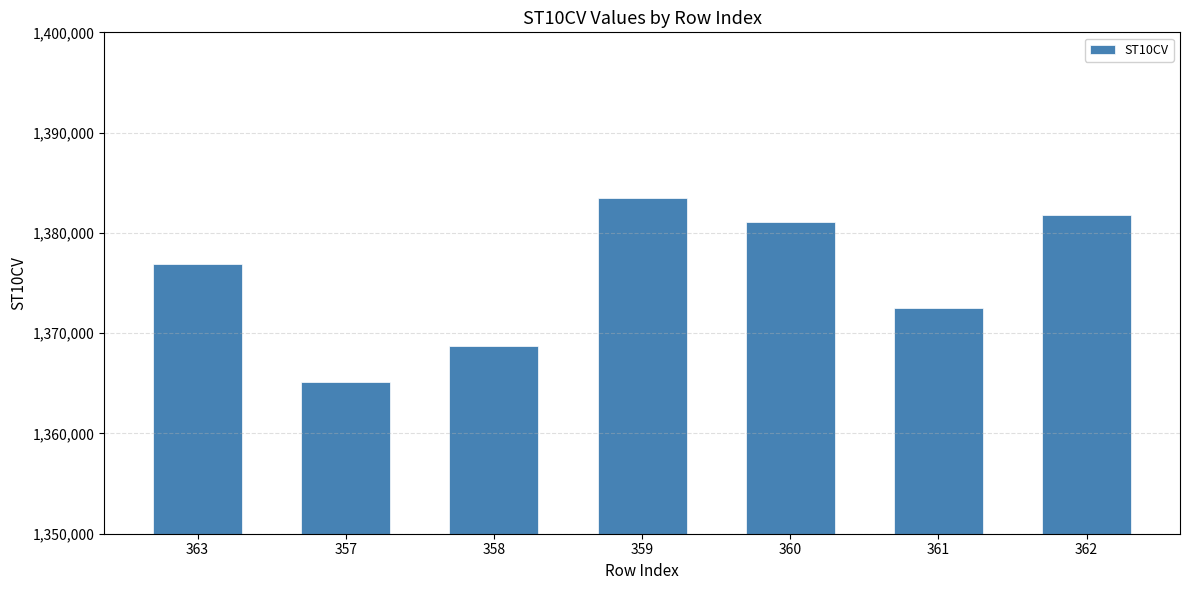

What is the approximate value at 360, to the nearest 50?

1381100